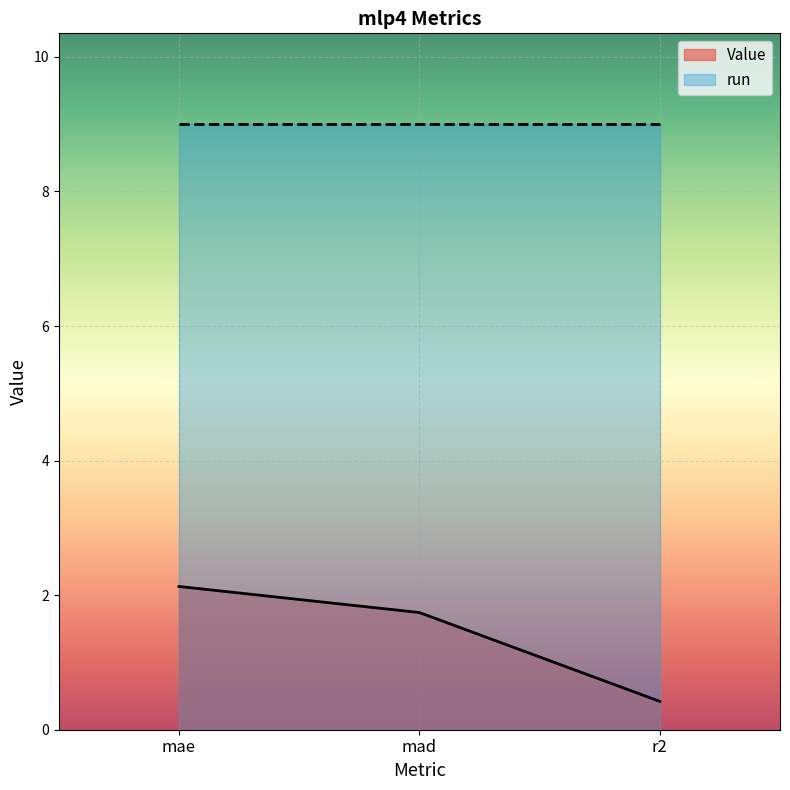

Is it true that the value at mad is 1.7?

True